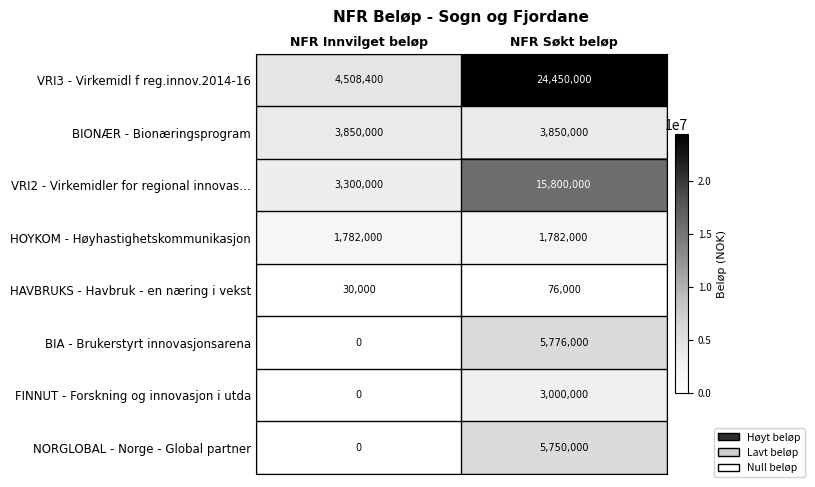

List the series in order of their peak value, highest first.

VRI3 - Virkemidl f reg.innov.2014-16, VRI2 - Virkemidler for regional innovas…, BIA - Brukerstyrt innovasjonsarena, NORGLOBAL - Norge - Global partner, BIONÆR - Bionæringsprogram, FINNUT - Forskning og innovasjon i utda, HOYKOM - Høyhastighetskommunikasjon, HAVBRUKS - Havbruk - en næring i vekst